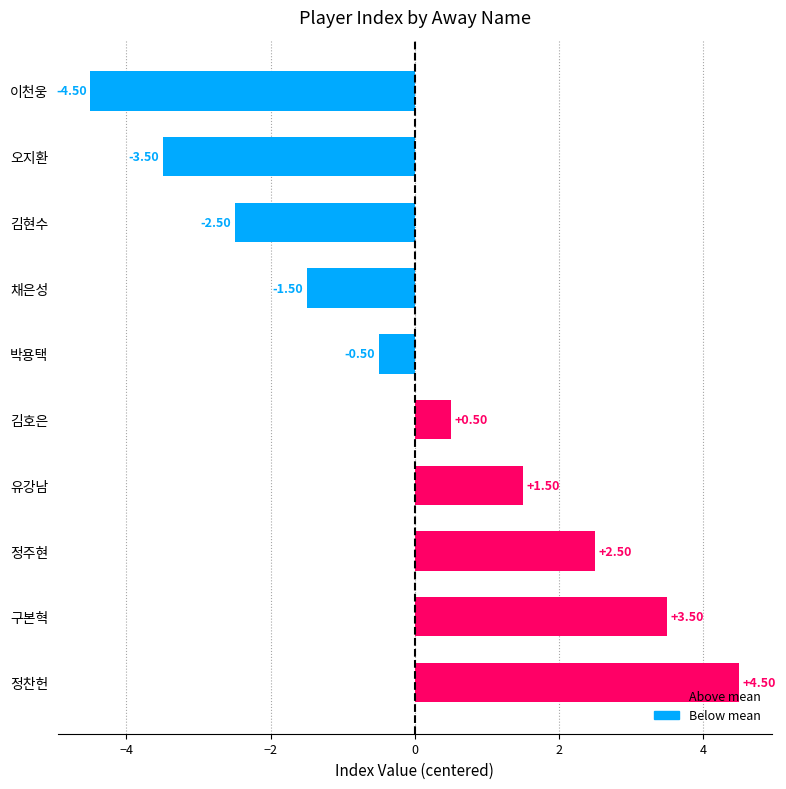

How many data points are less than 0?

5